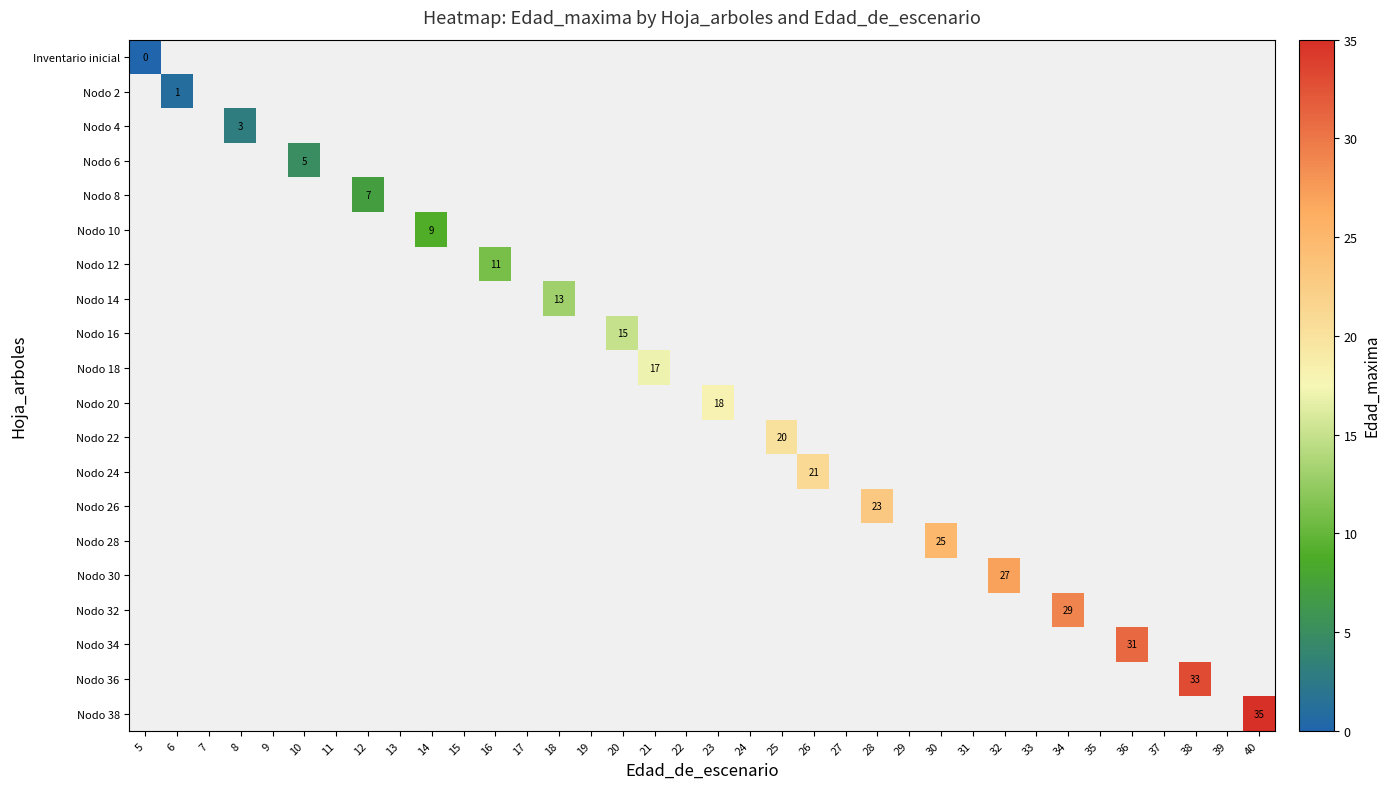

At how many categories does at least one series exceed 33?

1